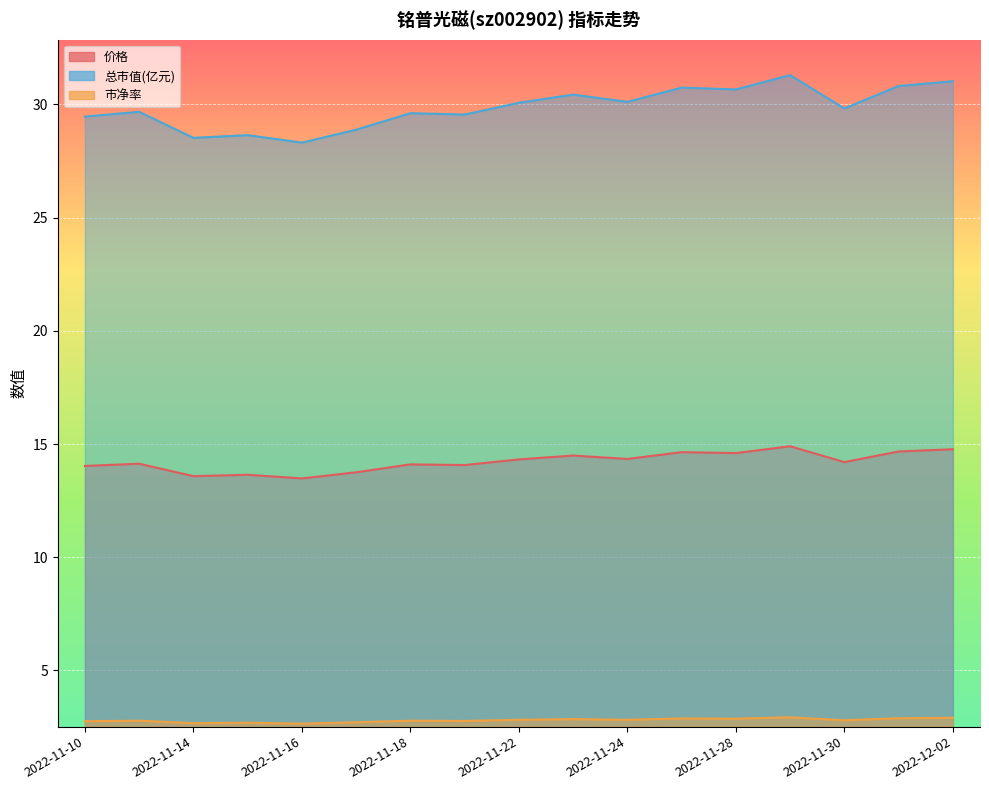

How many data points in 价格 are less than 14?

4